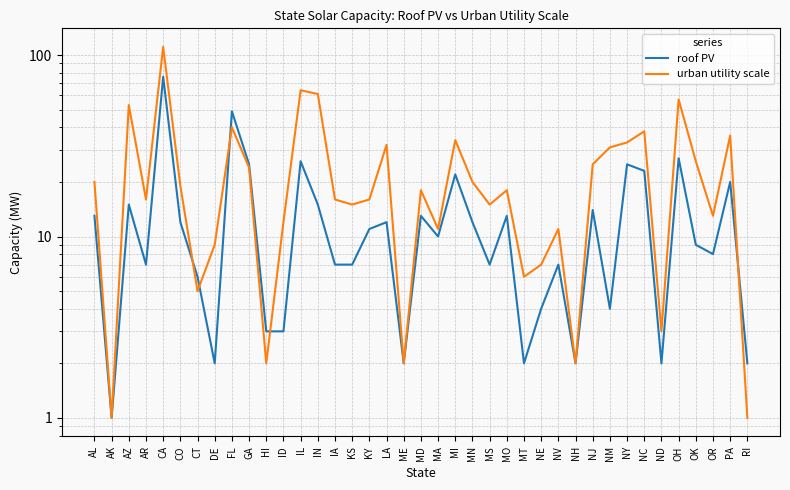

Does the chart have visible grid lines?

Yes